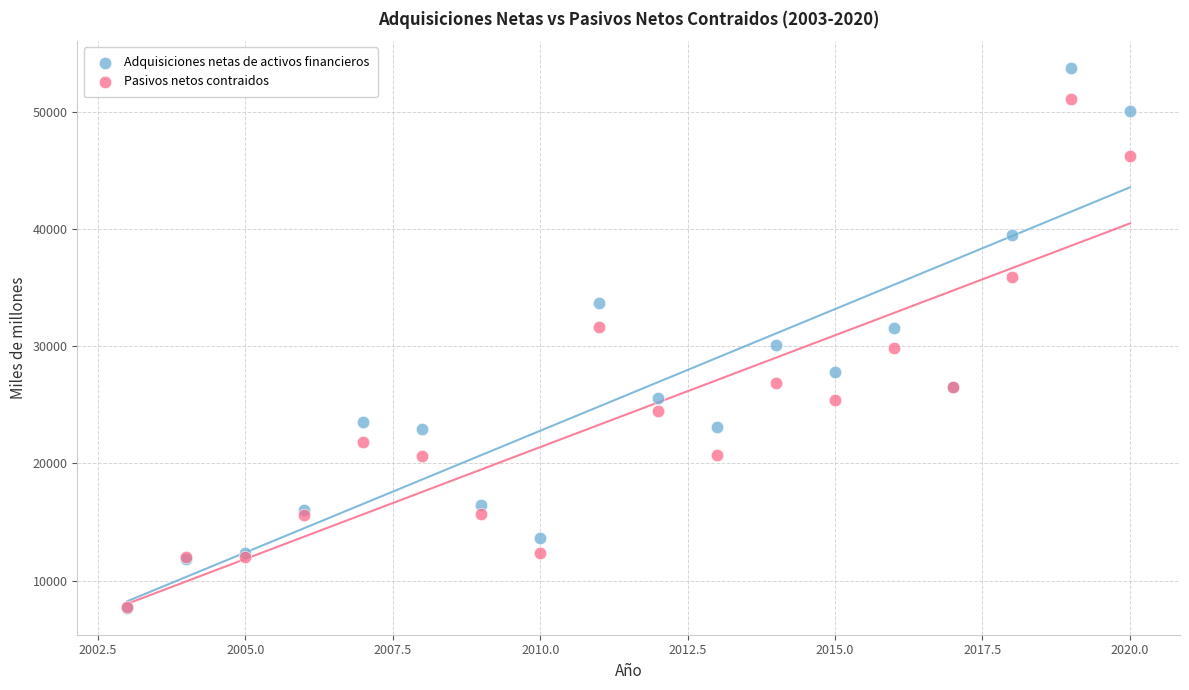

Which series has the largest Y range (max minus min)?

Adquisiciones netas de activos financieros